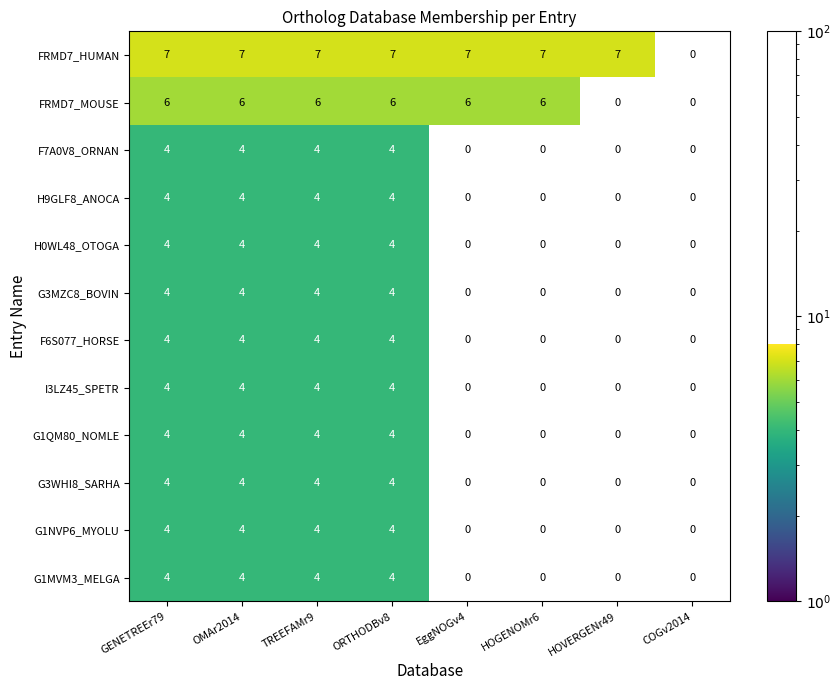

What is the highest value of the G1NVP6_MYOLU series?

4